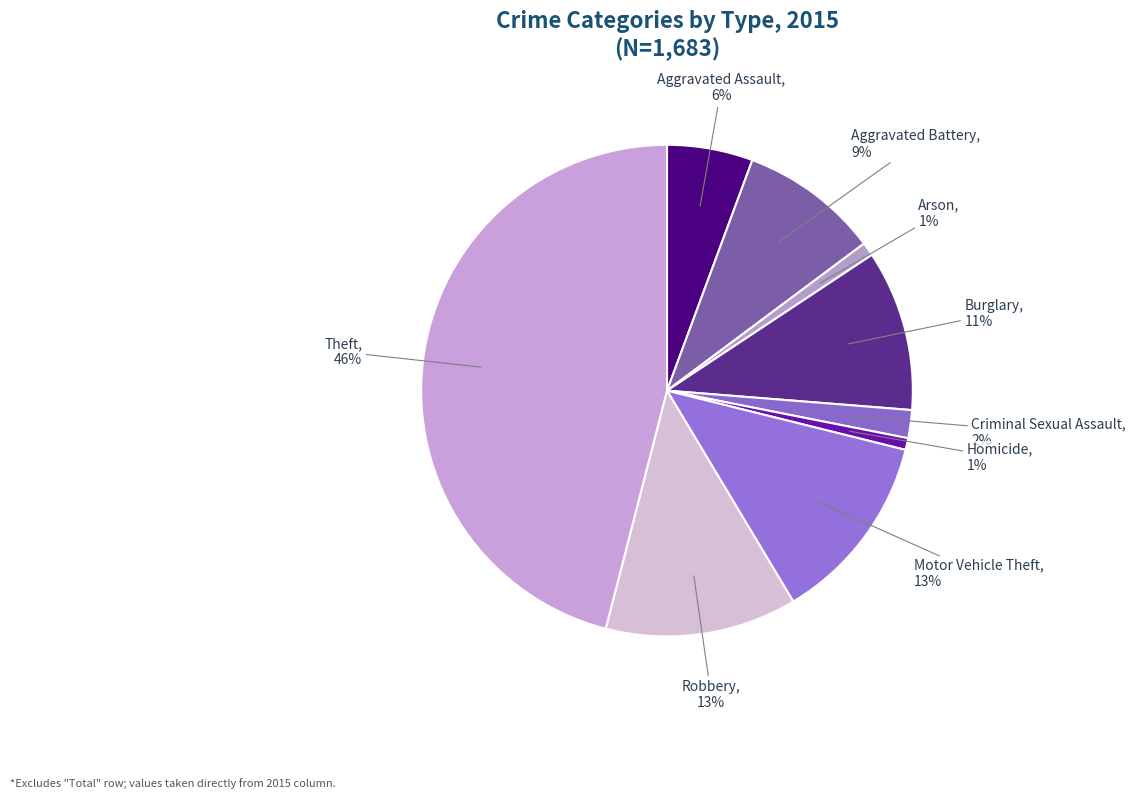

The Motor Vehicle Theft slice represents 3% of the pie. True or false?

False